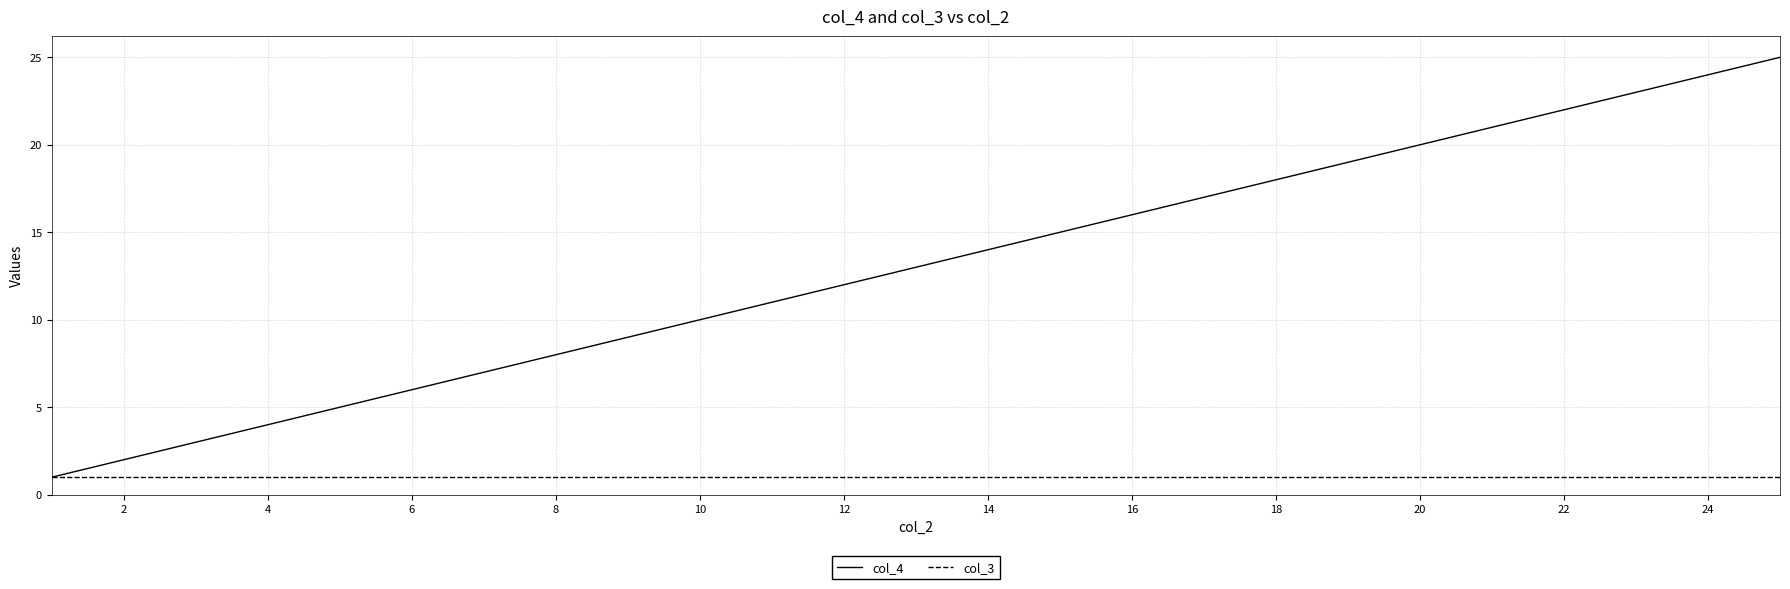

List the series in order of their overall mean, highest first.

col_4, col_3